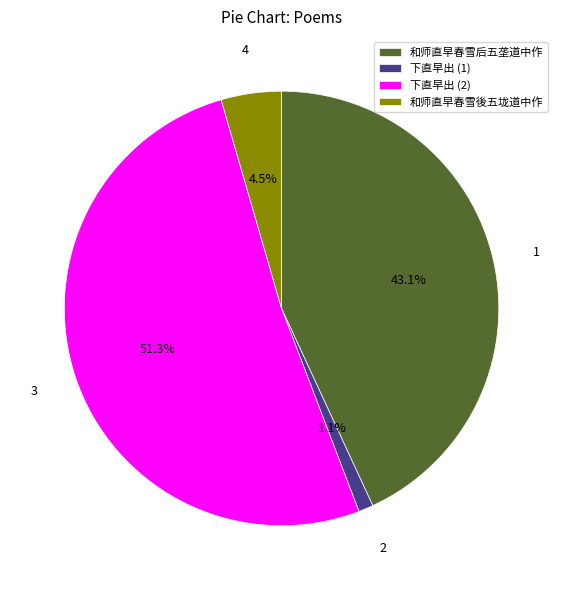

What percentage do 下直早出 (1) and 和师直早春雪後五垅道中作 together represent?

5.6%